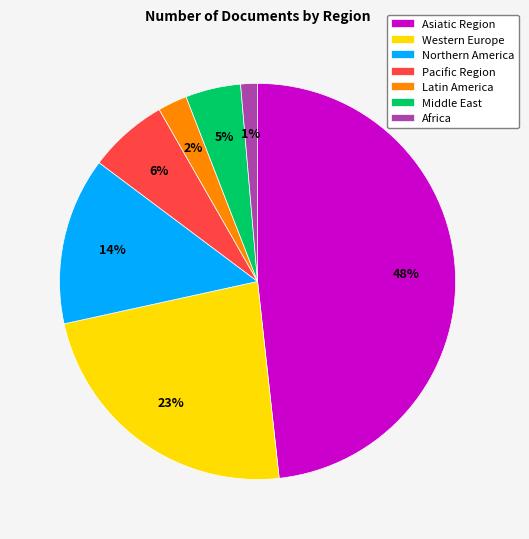

To the nearest percent, what portion does Northern America represent?

14%